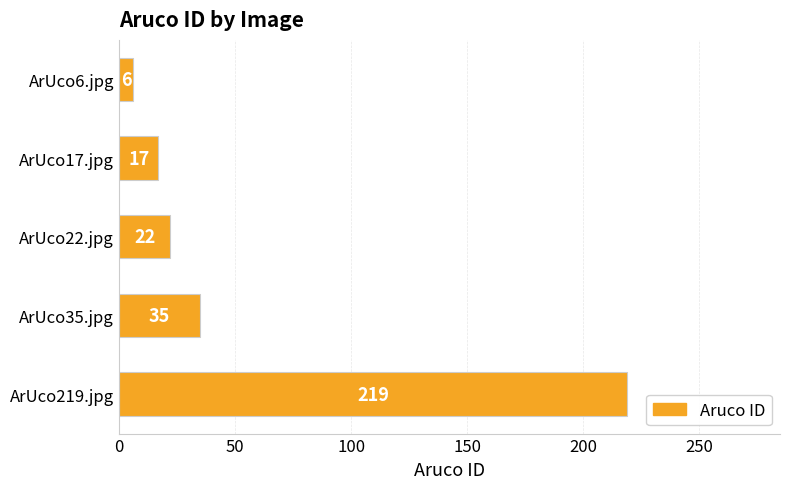

What is the average value?

60